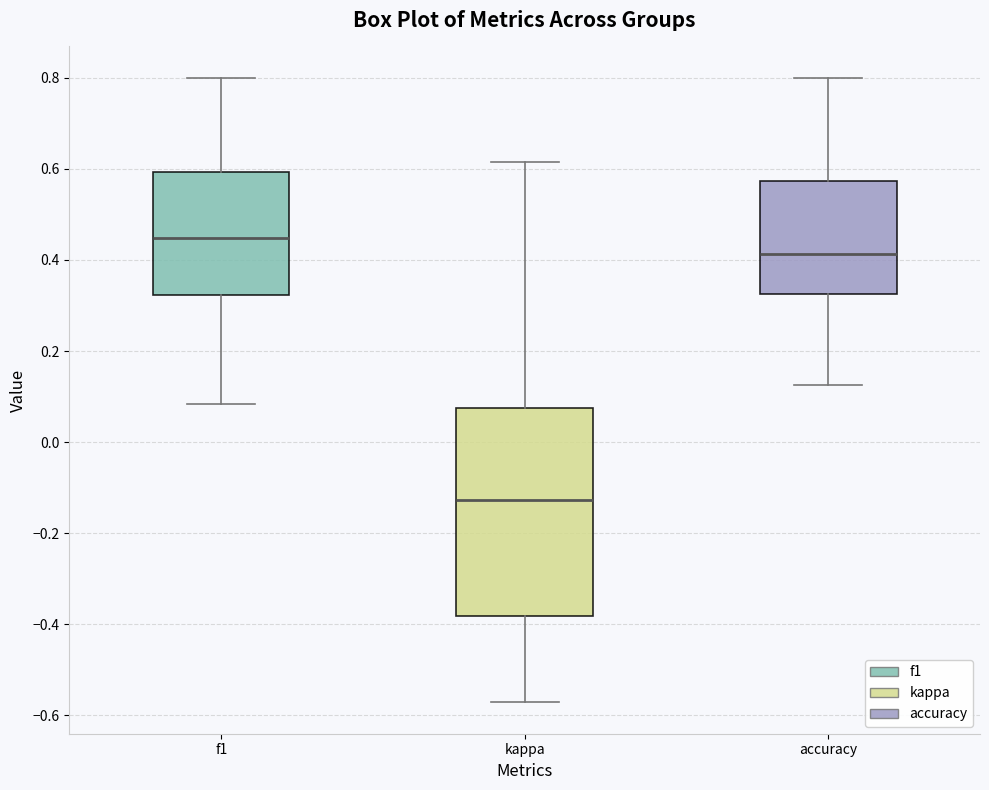

Where does the lower whisker of the box for kappa end on the y-axis? The values are not printed on the chart, so give them approximately, as read against the axis.

-0.58